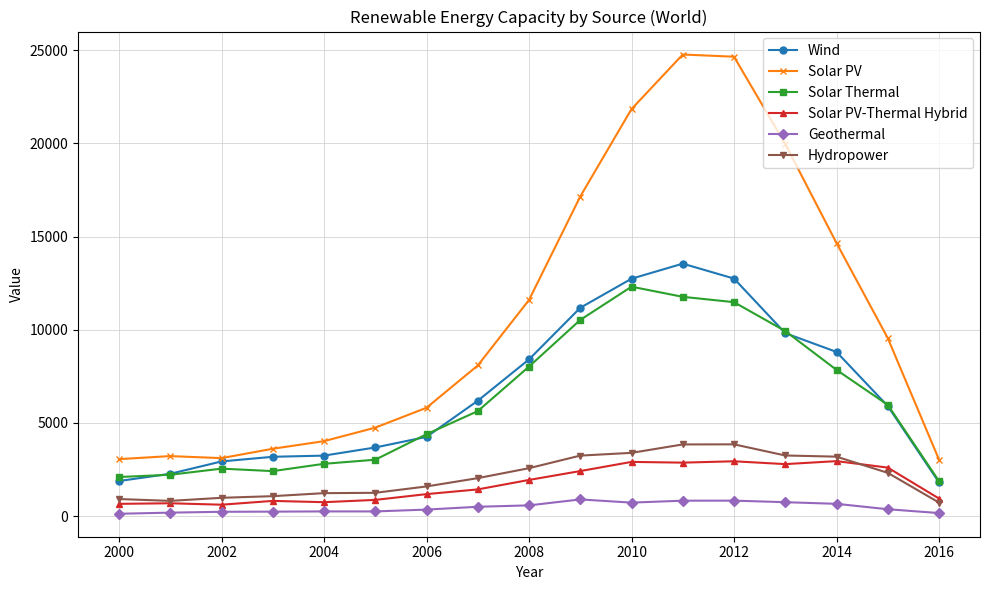

What is the highest value of the Solar PV-Thermal Hybrid series?

2952